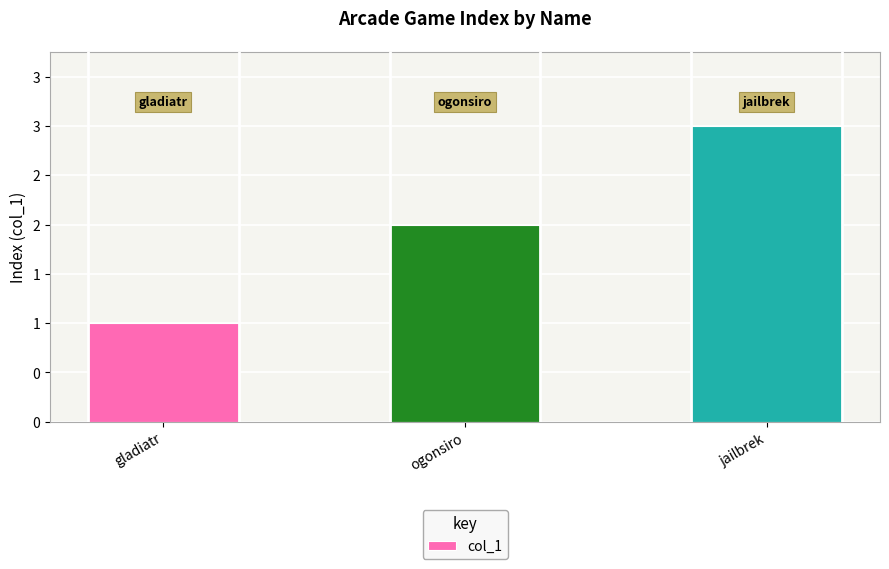

What is the smallest value displayed?

1